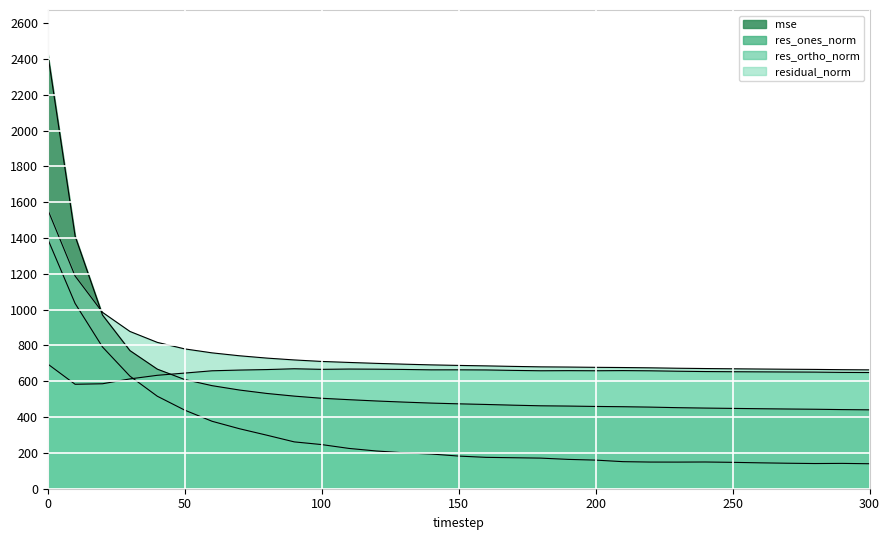

Reading left to right, what are all the values shown in this chart?

mse: 2429.9	1410.0	969.6	771.3	667.7	609.6	575.4	551.0	531.9	517.0	505.0	497.1	489.9	483.7	478.1	474.0	470.5	466.4	463.0	461.5	459.4	457.9	455.7	452.5	450.3	448.5	446.7	445.1	443.8	441.8	440.4
res_ones_norm: 1394.6	1034.4	791.4	628.8	516.5	438.9	376.5	334.9	298.8	261.5	246.5	225.0	210.6	200.5	193.8	182.3	175.2	173.1	170.9	163.8	159.8	151.1	148.9	148.6	149.2	147.3	144.6	142.3	140.6	141.4	139.5
res_ortho_norm: 696.5	583.1	586.0	613.1	633.2	645.7	658.5	662.5	665.3	669.8	666.6	668.2	667.5	665.9	663.8	663.9	663.2	660.7	658.6	659.3	658.7	659.6	658.4	656.1	654.2	653.3	652.5	651.8	651.2	649.5	648.8
residual_norm: 1558.8	1187.5	984.7	878.2	817.1	780.8	758.6	742.3	729.3	719.1	710.7	705.1	699.9	695.5	691.5	688.5	685.9	683.0	680.4	679.4	677.8	676.7	675.0	672.7	671.0	669.7	668.4	667.2	666.2	664.7	663.7